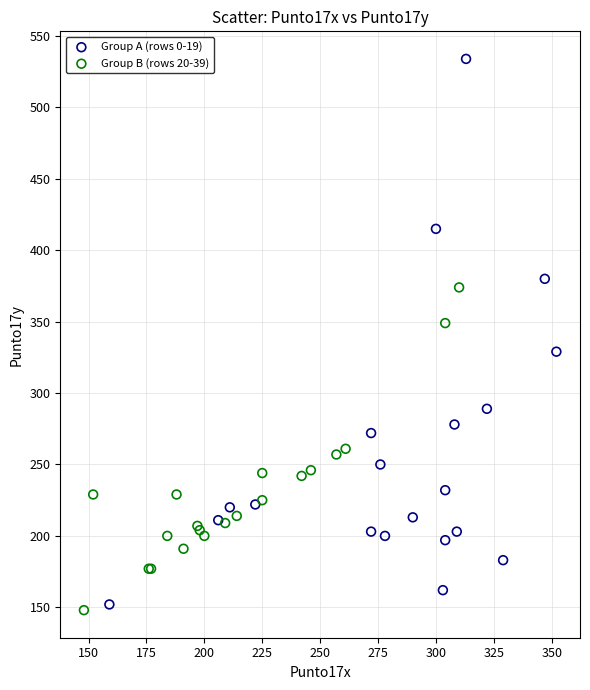

Which series has the widest spread of Y values?

Group A (rows 0-19)